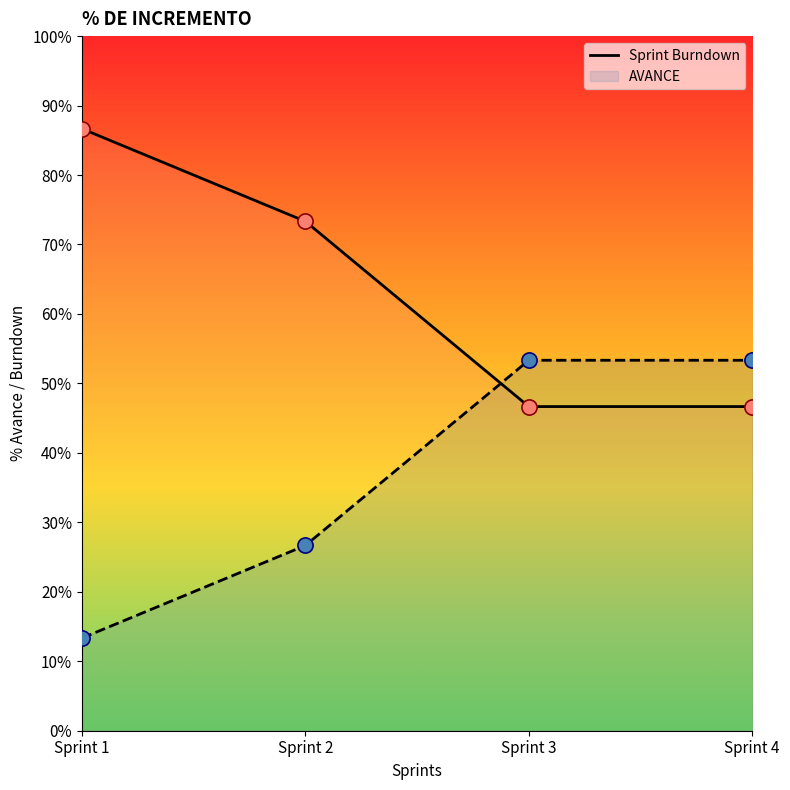

Which has a higher value, Sprint 2 or Sprint 4?

Sprint 2